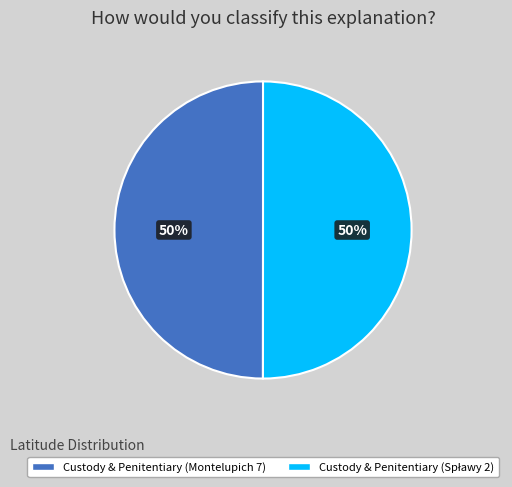

To the nearest percent, what is the average slice percentage?

50%